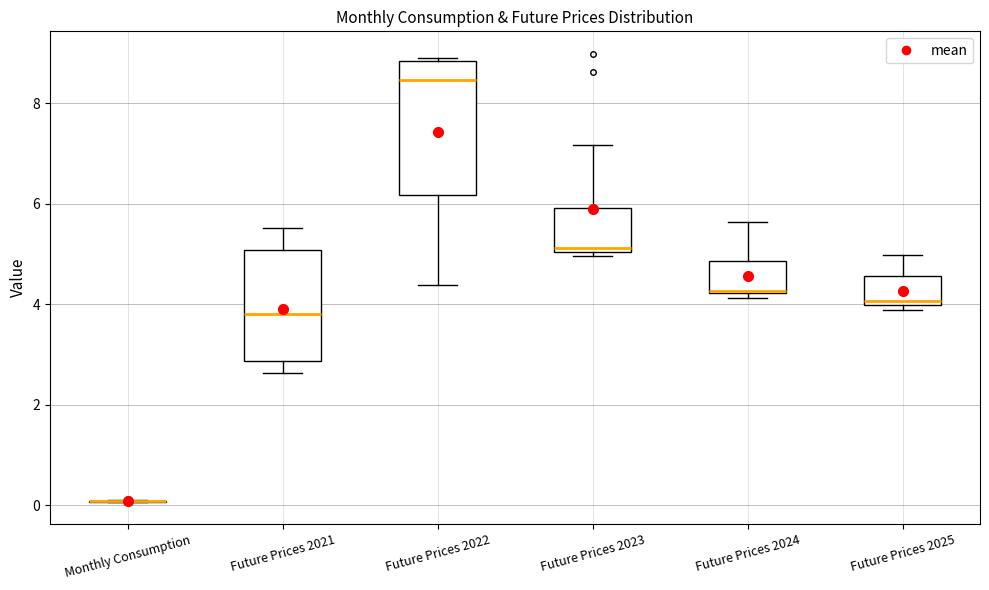

Reading left to right, read every box against the y-axis: the position of its median line, the range the box covers, and the ends of its whiskers. The values are not printed on the chart, so give them approximately, as read against the axis.

Monthly Consumption: box collapsed to a line at 0.0, whiskers 0.0 to 0.2
Future Prices 2021: median 3.8, box 2.8 to 5.0, whiskers 2.6 to 5.6
Future Prices 2022: median 8.4, box 6.2 to 8.8, whiskers 4.4 to 9.0
Future Prices 2023: median 5.2, box 5.0 to 6.0, whiskers 5.0 (just below the box's lower edge) to 7.2
Future Prices 2024: median 4.2, box 4.2 to 4.8, whiskers 4.2 (just below the box's lower edge) to 5.6
Future Prices 2025: median 4.0 (just above the box's lower edge), box 4.0 to 4.6, whiskers 3.8 to 5.0